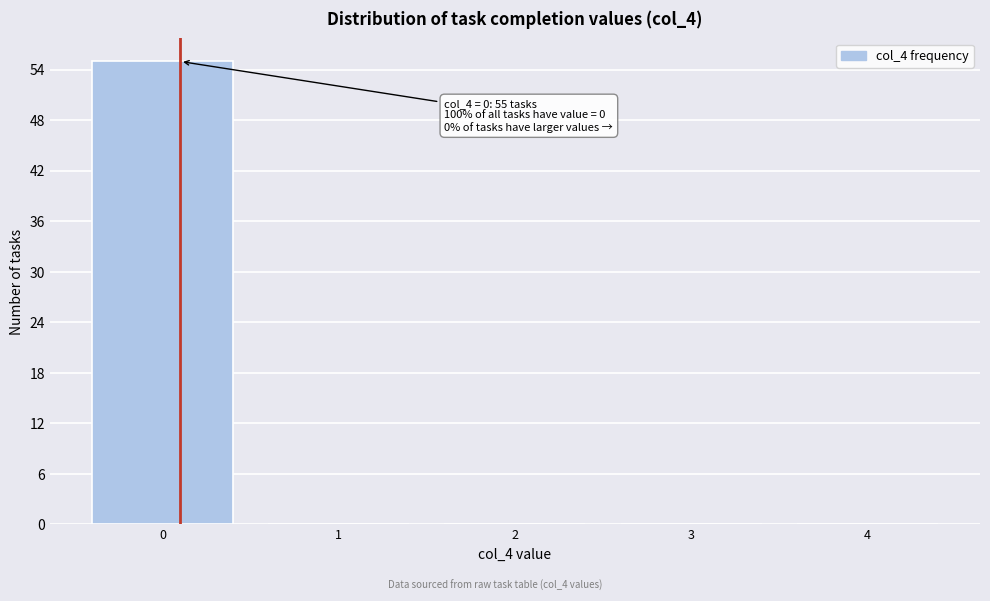

Reading right to left, list all the values displayed in this chart.

4=0	3=0	2=0	1=0	0=55